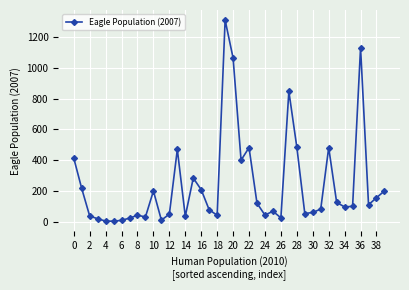

What is the maximum value shown in the chart?

1312